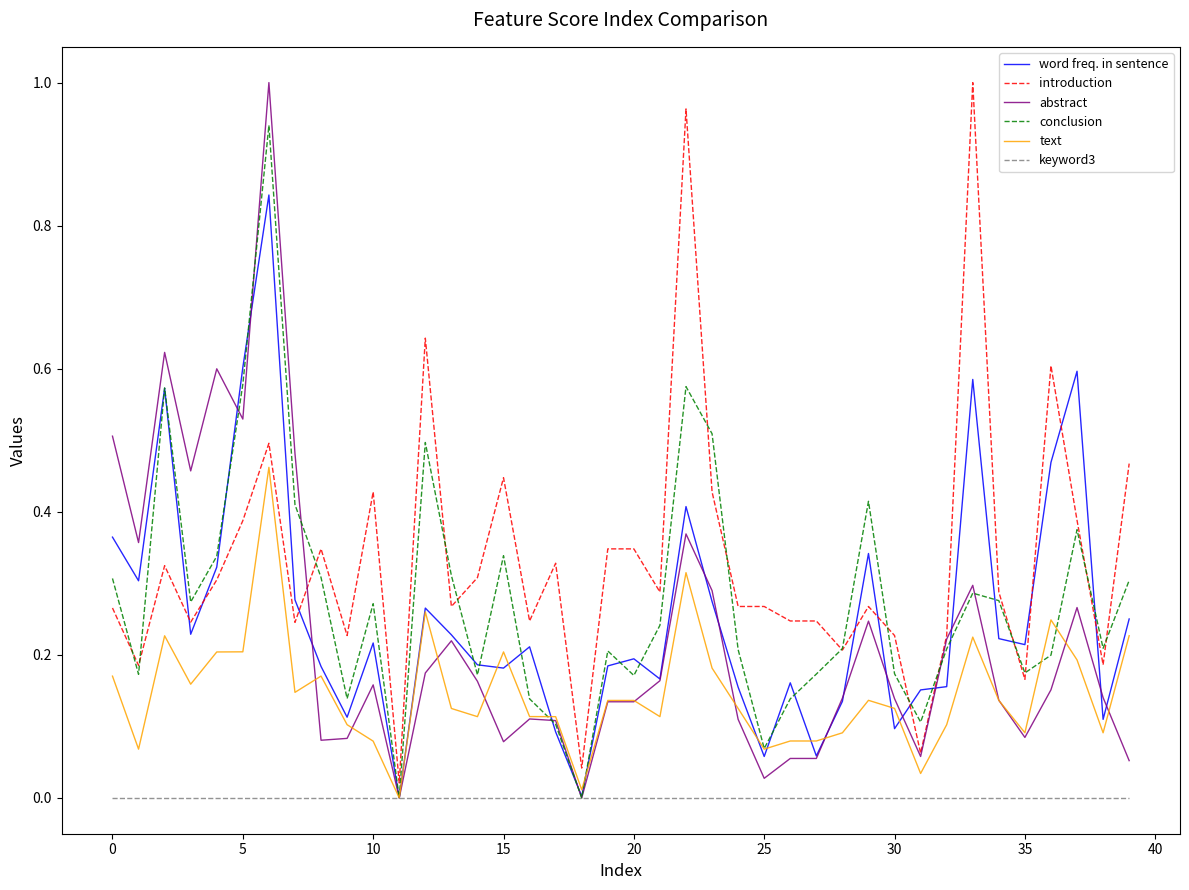

Which series has the largest total across all categories?

introduction